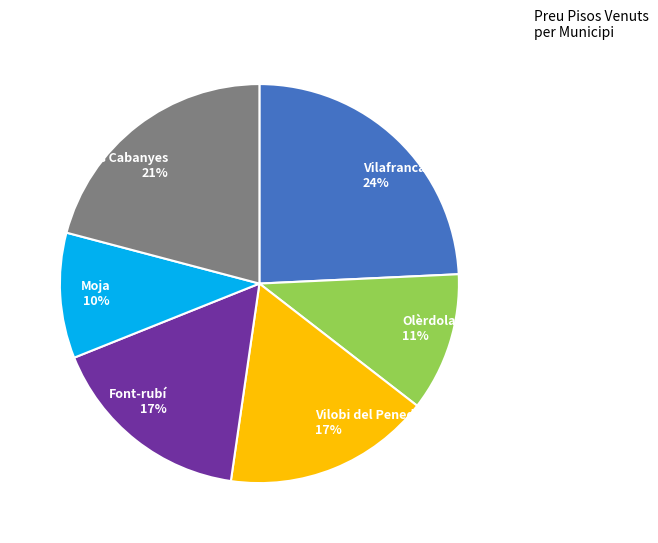

What is the largest slice in the pie chart?

Vilafranca del Penedès